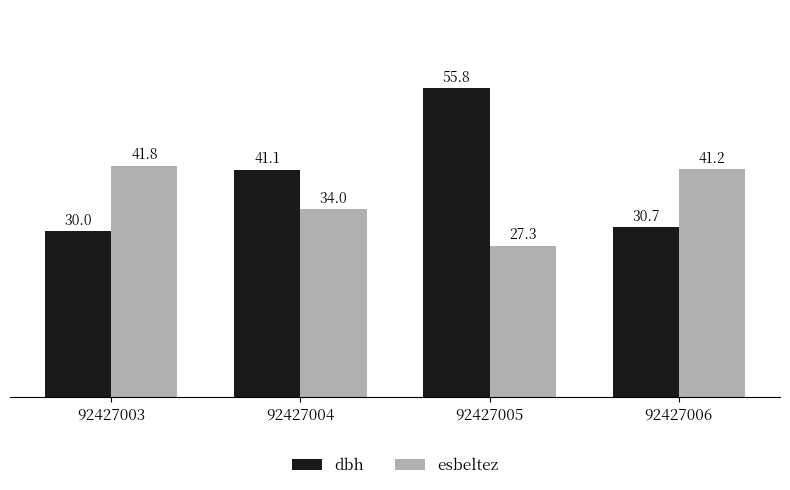

Reading left to right, extract all data points from this chart.

dbh: 92427003=30.0	92427004=41.1	92427005=55.8	92427006=30.7
esbeltez: 92427003=41.8	92427004=34.0	92427005=27.3	92427006=41.2